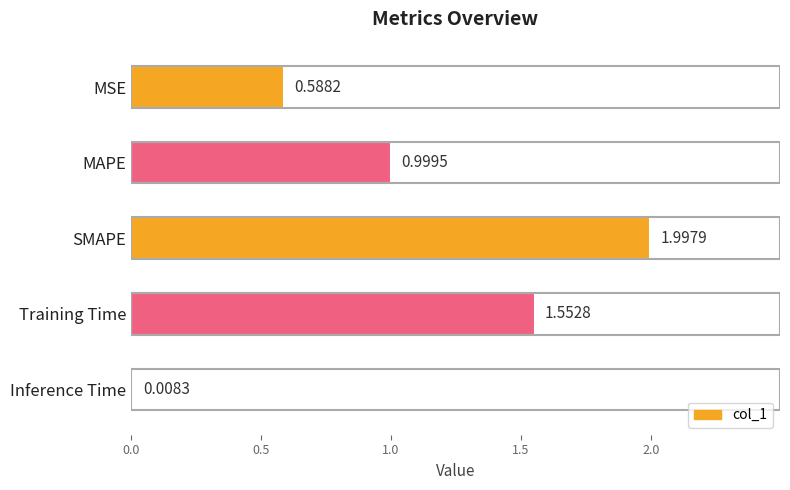

Which category has the highest value across all series?

SMAPE